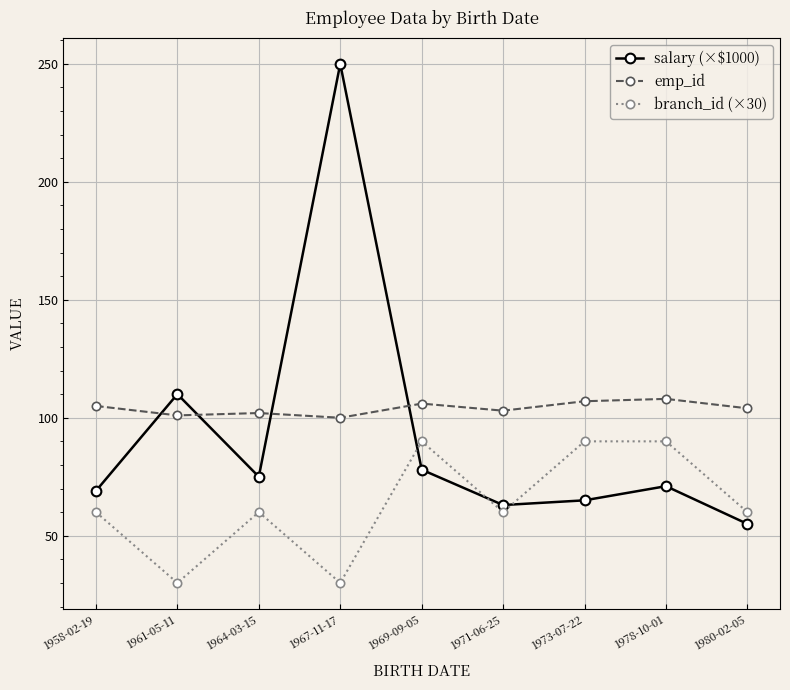

Where does the salary (×$1000) series first go above 71?

1961-05-11